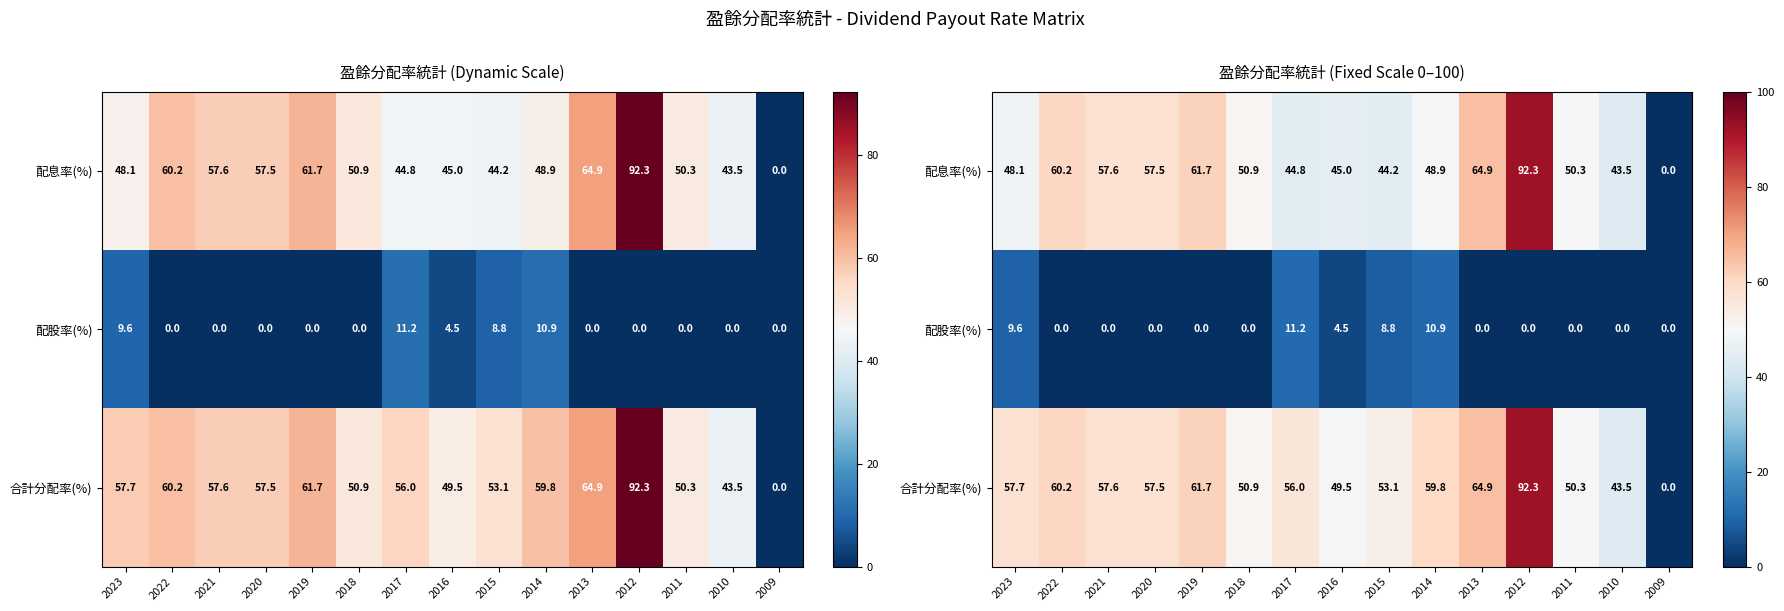

Rank the series at 2022 from lowest to highest value.

配股率(%), 配息率(%), 合計分配率(%)